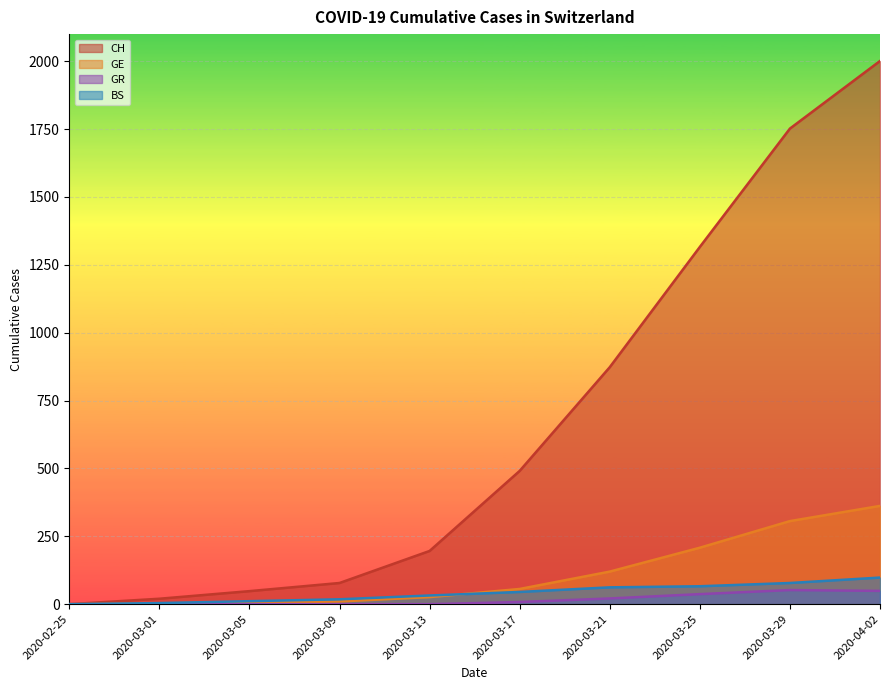

How many data points does each series have?

10